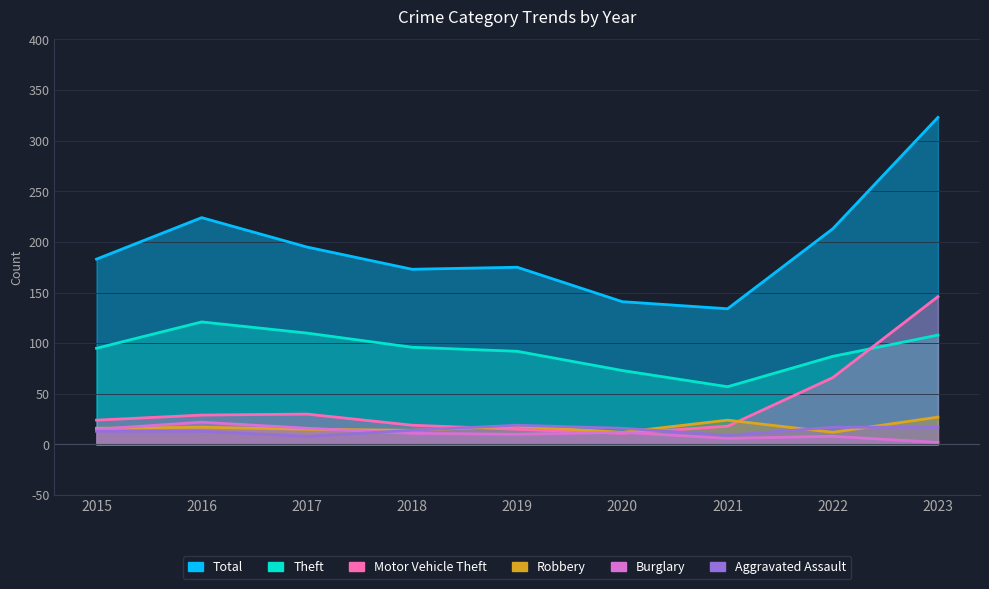

What is the difference between the maximum and second lowest values in the Robbery series?

15